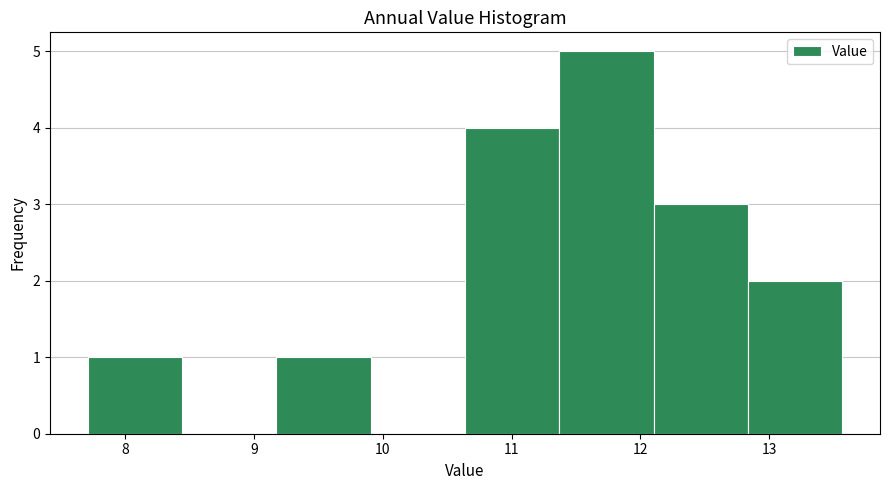

Reading left to right, transcribe this chart: for each bar, give the range it covers on the x-axis and its height. Neither the bar edges nor the heights are printed on the chart, so give them approximately, as read against the axes.

7.7 to 8.4: 1
8.4 to 9.2: 0
9.2 to 9.9: 1
9.9 to 10.6: 0
10.6 to 11.4: 4
11.4 to 12.1: 5
12.1 to 12.8: 3
12.8 to 13.6: 2